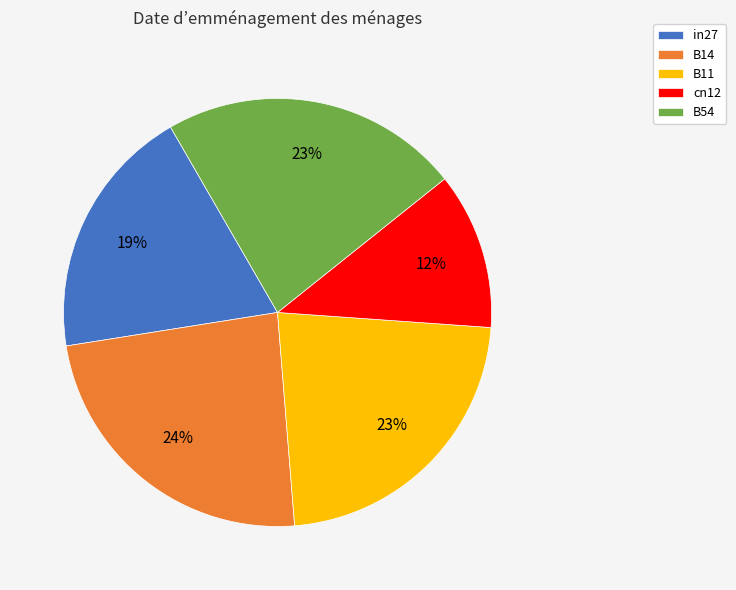

What percentage is the cn12 slice, to the nearest percent?

12%